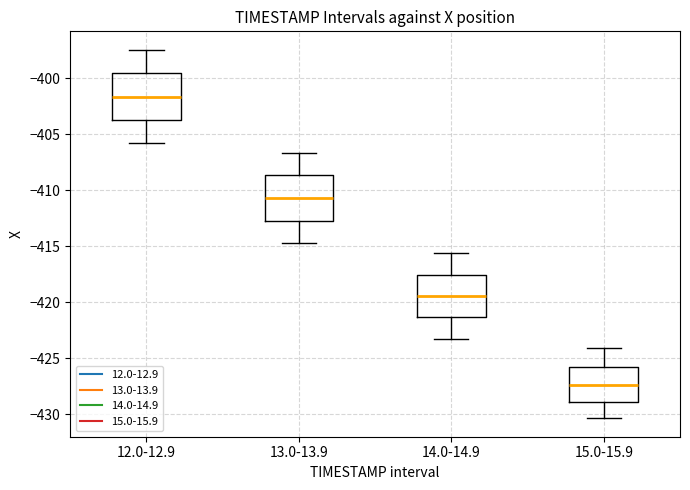

Reading left to right, transcribe this box plot: for each box, give where its median line is, the range the box spans, and where its two whiskers end, as read against the y-axis. The values are not printed on the chart, so give them approximately, as read against the axis.

12.0-12.9: median -401.5, box -404.0 to -399.5, whiskers -406.0 to -397.5
13.0-13.9: median -410.5, box -413.0 to -408.5, whiskers -415.0 to -406.5
14.0-14.9: median -419.5, box -421.5 to -417.5, whiskers -423.5 to -415.5
15.0-15.9: median -427.5, box -429.0 to -426.0, whiskers -430.5 to -424.0